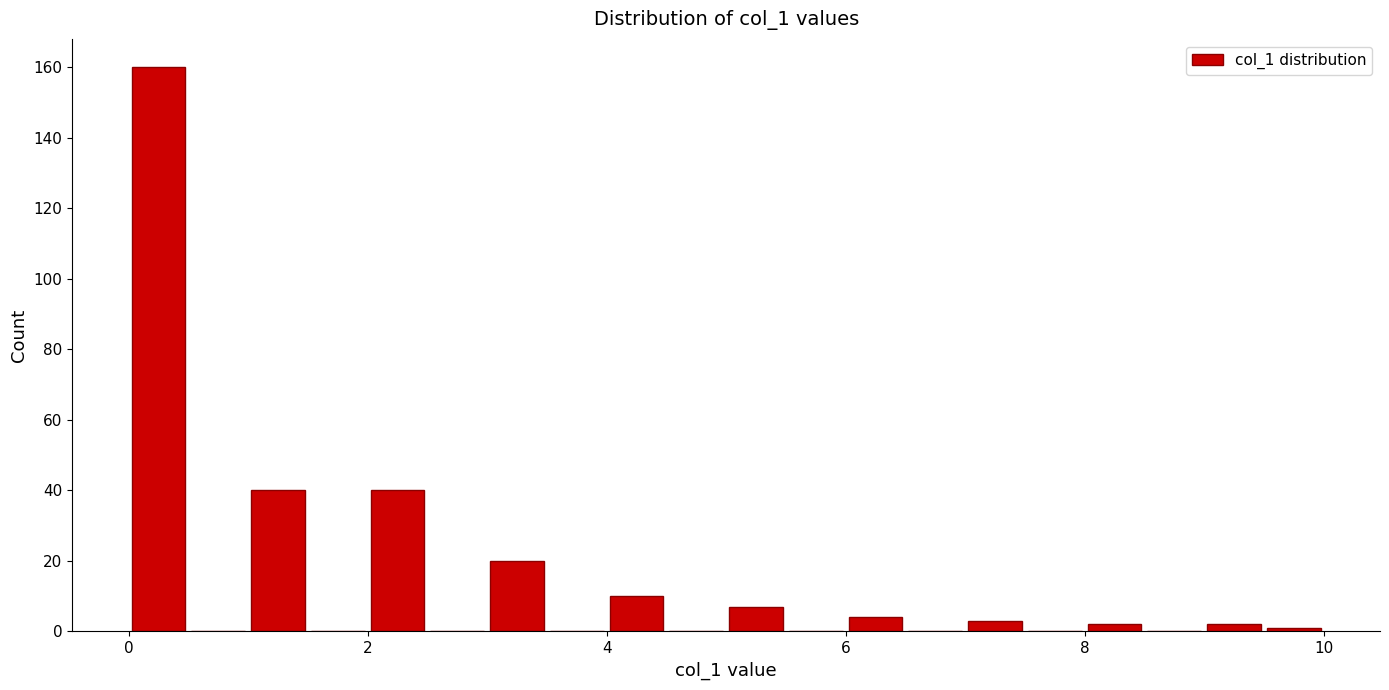

Around what value on the x-axis is the tallest bar? Give the approximate position of its centre, as read against the axis.

0.2